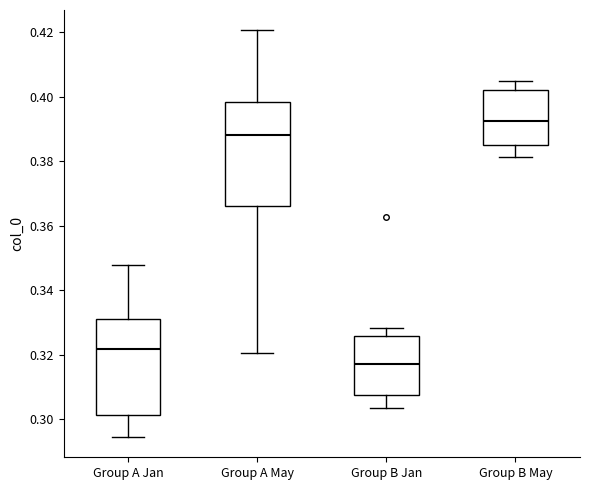

Where is the upper edge of the box for Group A May on the y-axis? The values are not printed on the chart, so give them approximately, as read against the axis.

0.398